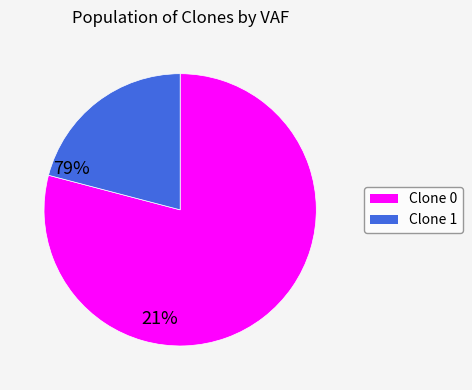

Is there a majority slice in this chart?

Yes